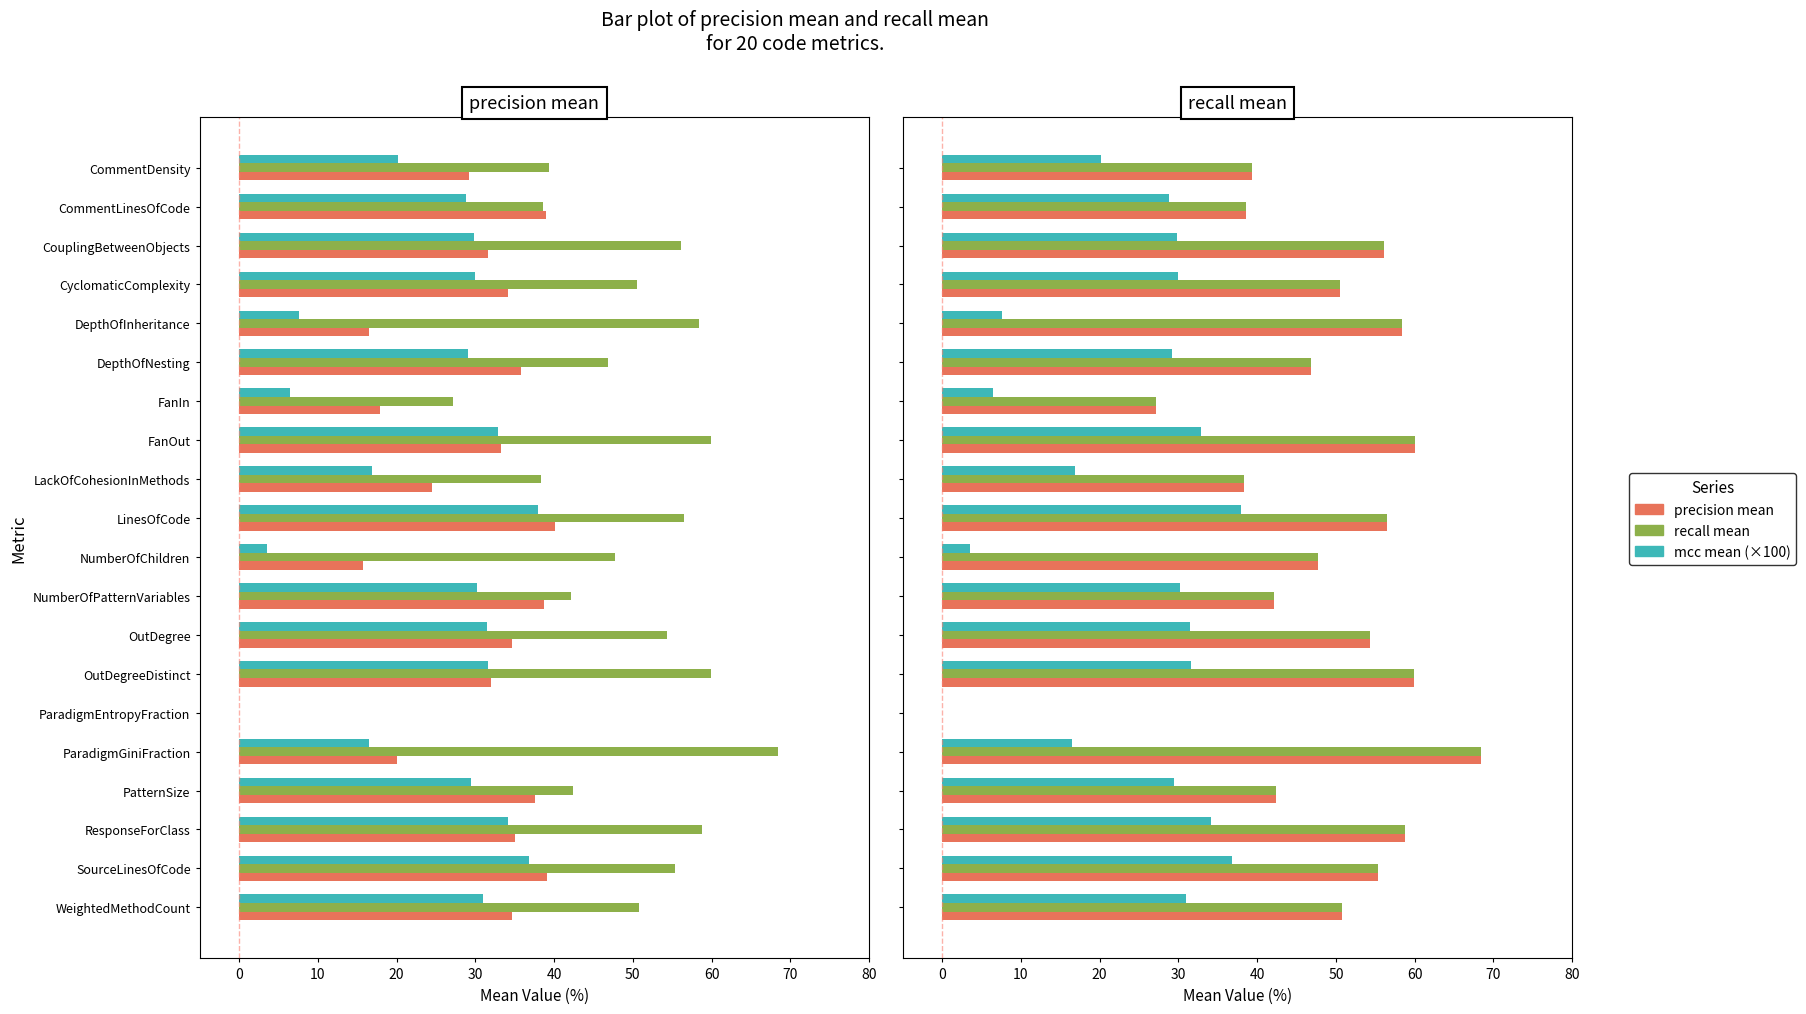

What is the difference between the mcc mean (×100) values at ParadigmEntropyFraction and OutDegreeDistinct?

31.6